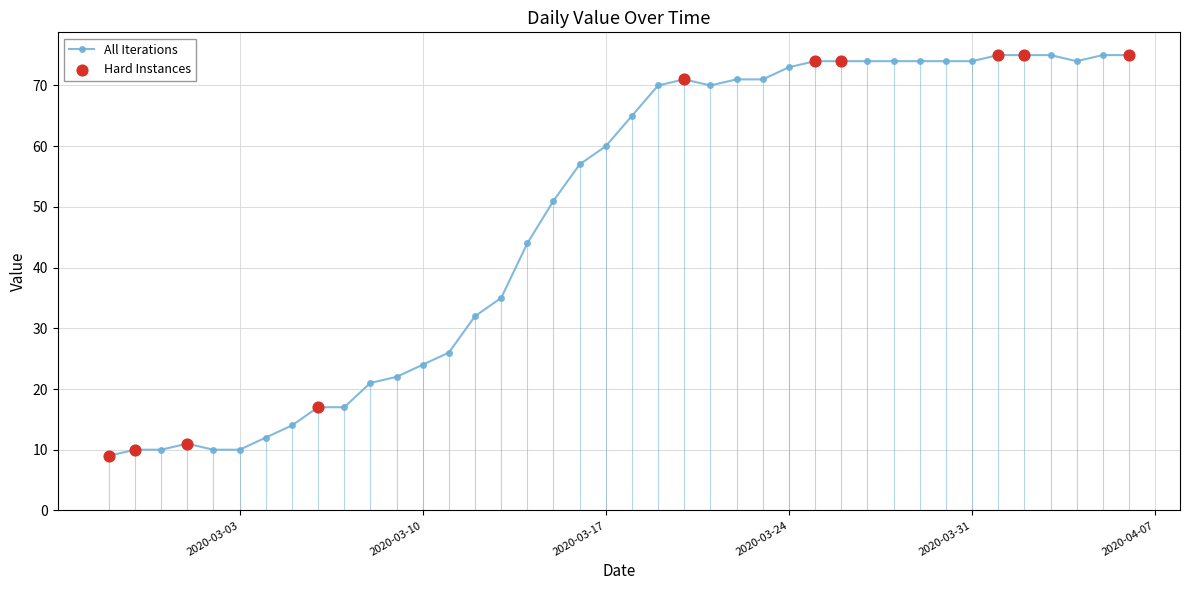

What is the value of the 5th point from the left?

10